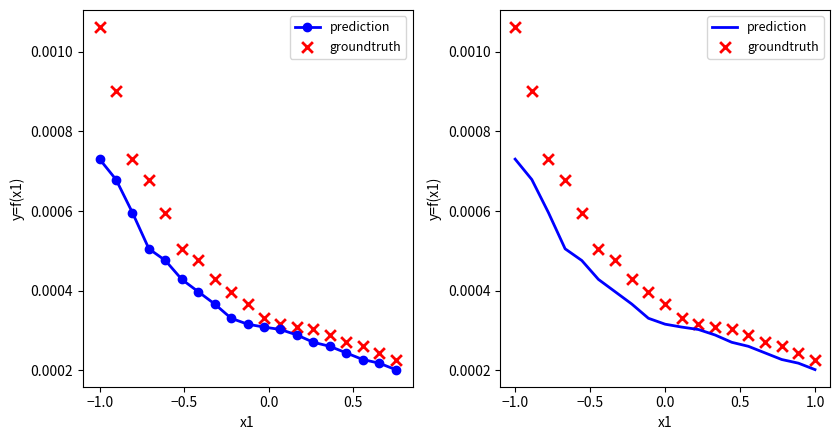

Which series has the largest total across all categories?

groundtruth